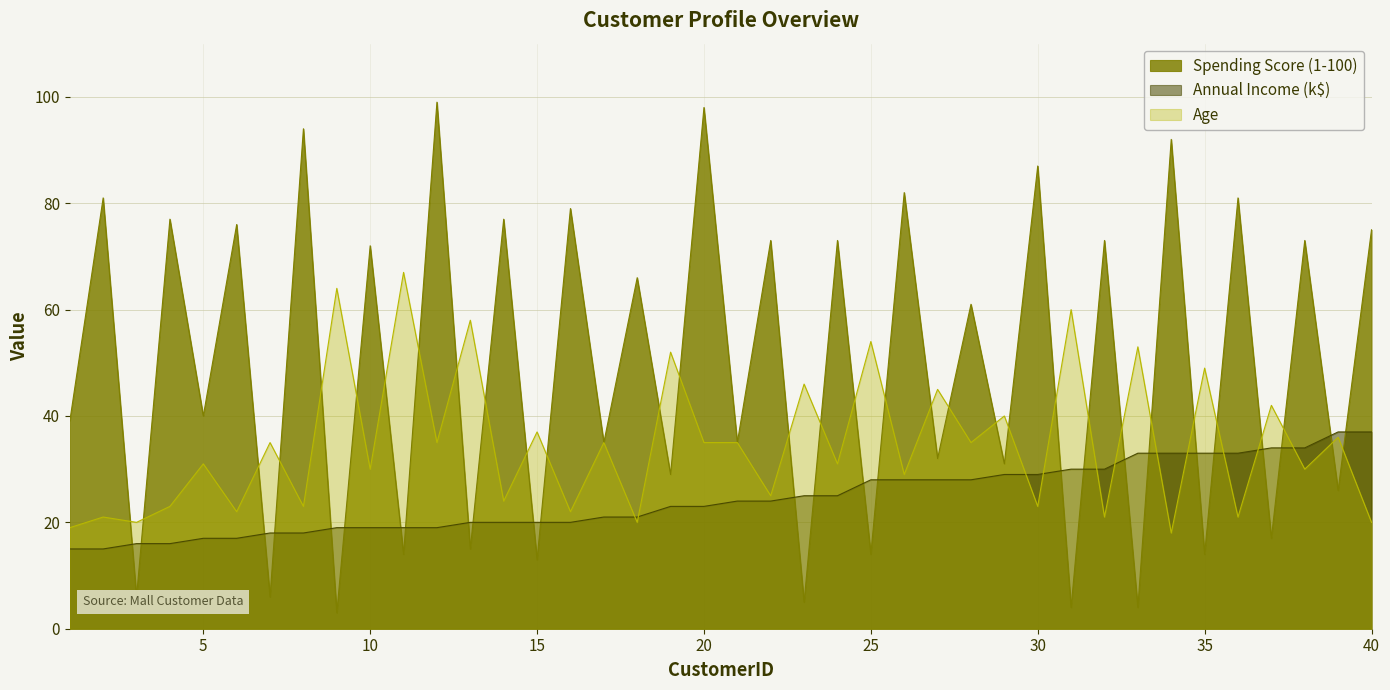

Between 8 and 38, which is larger?

8